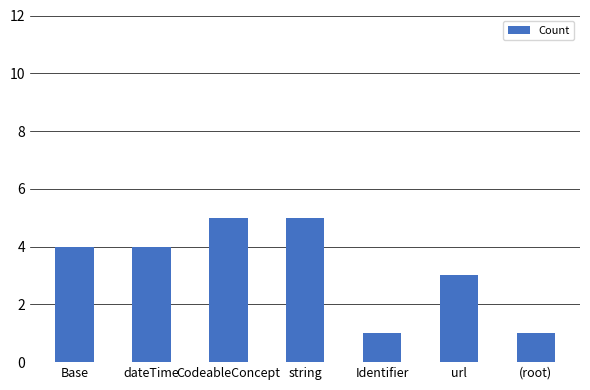

At which label is the value closest to 3?

url